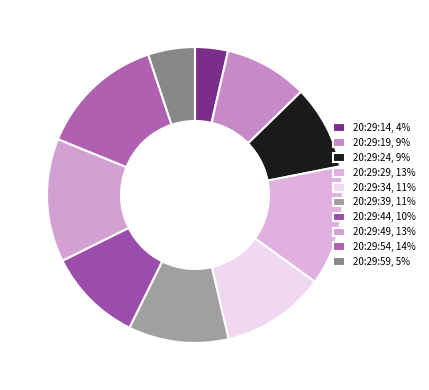

Which has a higher value, 20:29:24 or 20:29:39?

20:29:39